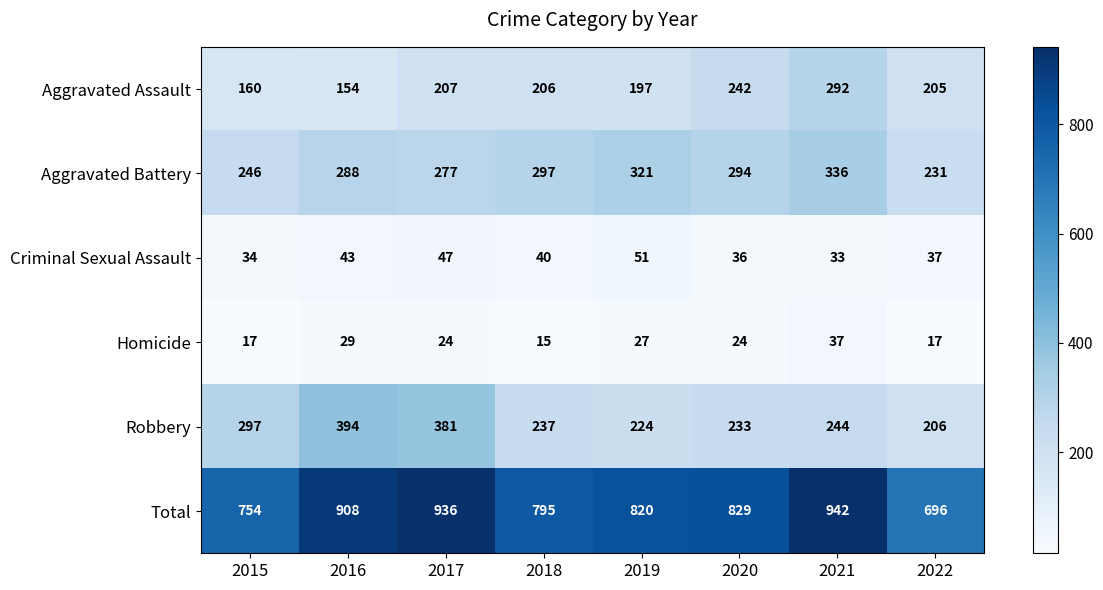

The value of Aggravated Assault at 2021 is 452. True or false?

False